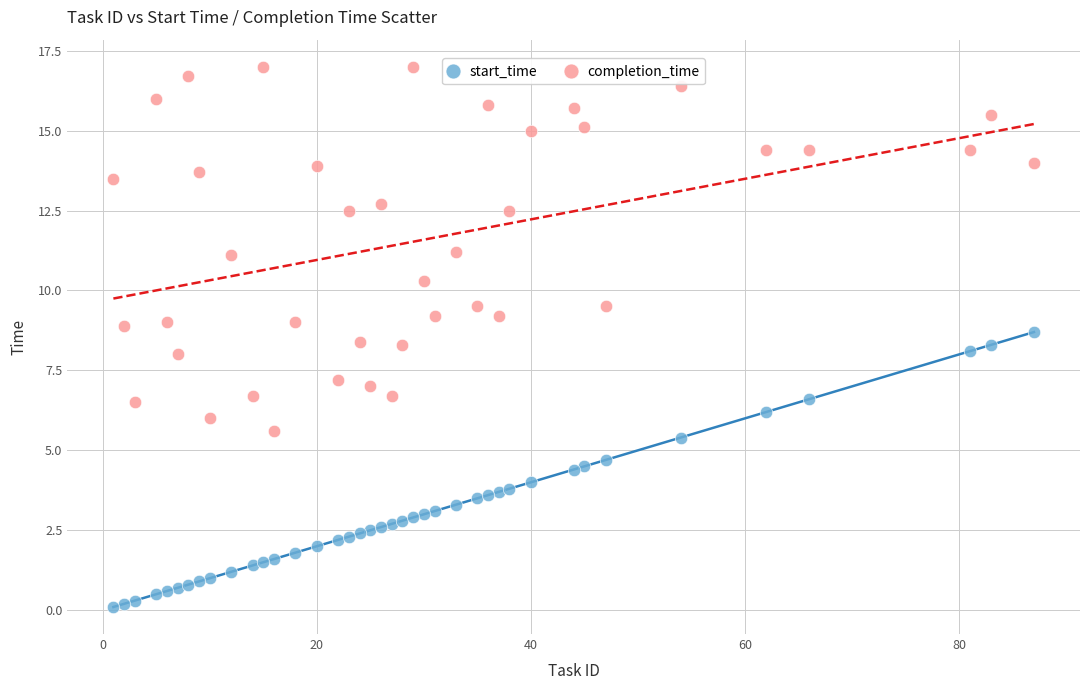

Which series has the widest spread of Y values?

completion_time